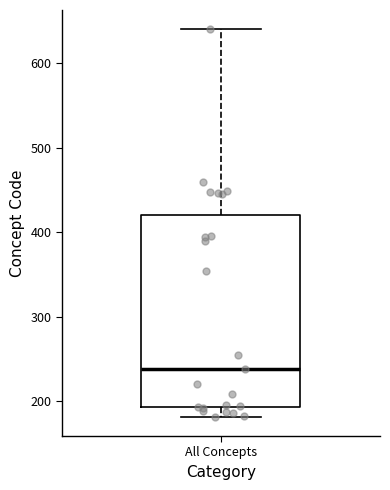

Where does the median line of the box for All Concepts sit on the y-axis? The values are not printed on the chart, so give them approximately, as read against the axis.

240